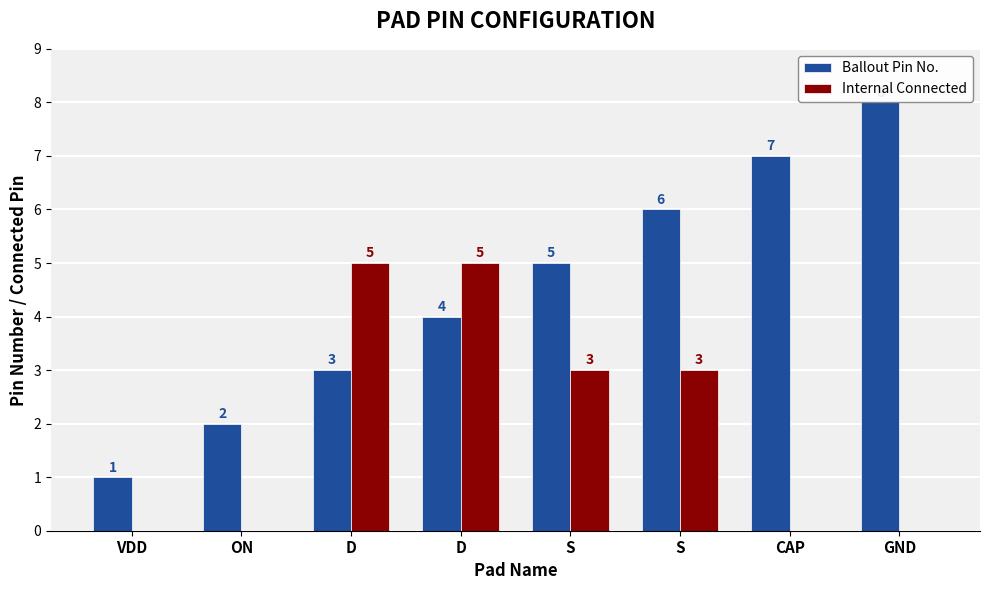

The value of Ballout Pin No. at VDD is 2. True or false?

False